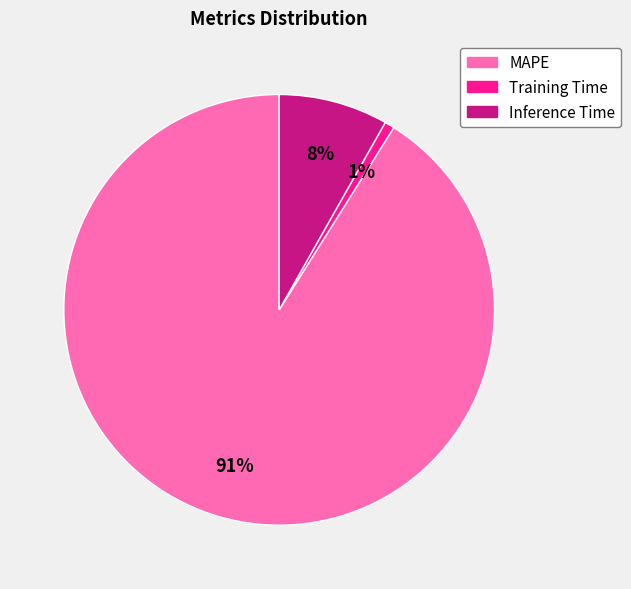

Is it true that Inference Time is 1% of the pie?

False